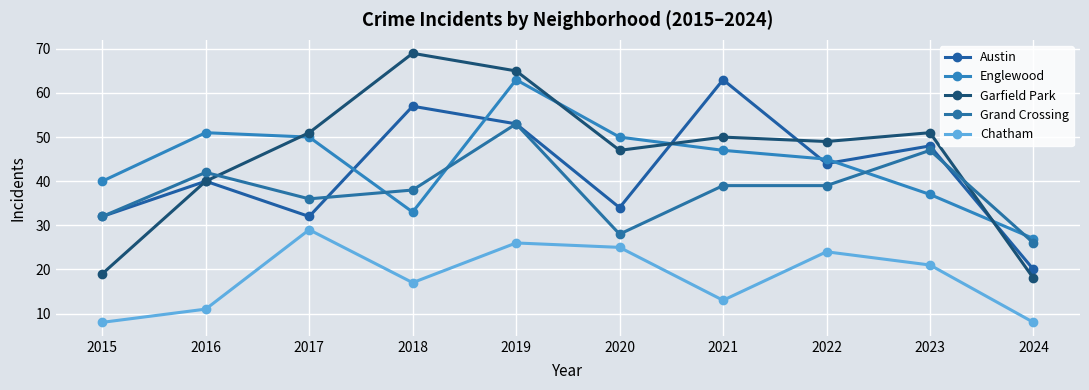

In Chatham, how many points are lower than both neighbors (excluding endpoints)?

2